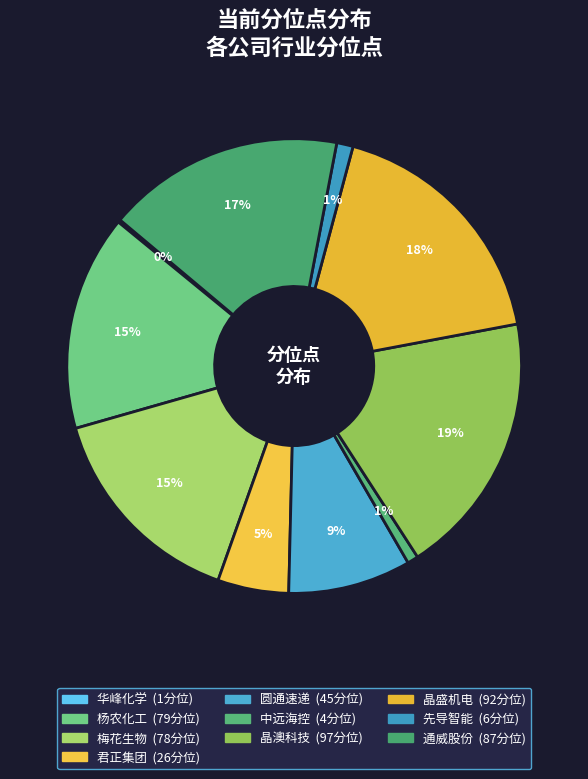

Between 君正集团 and 通威股份, which is larger?

通威股份